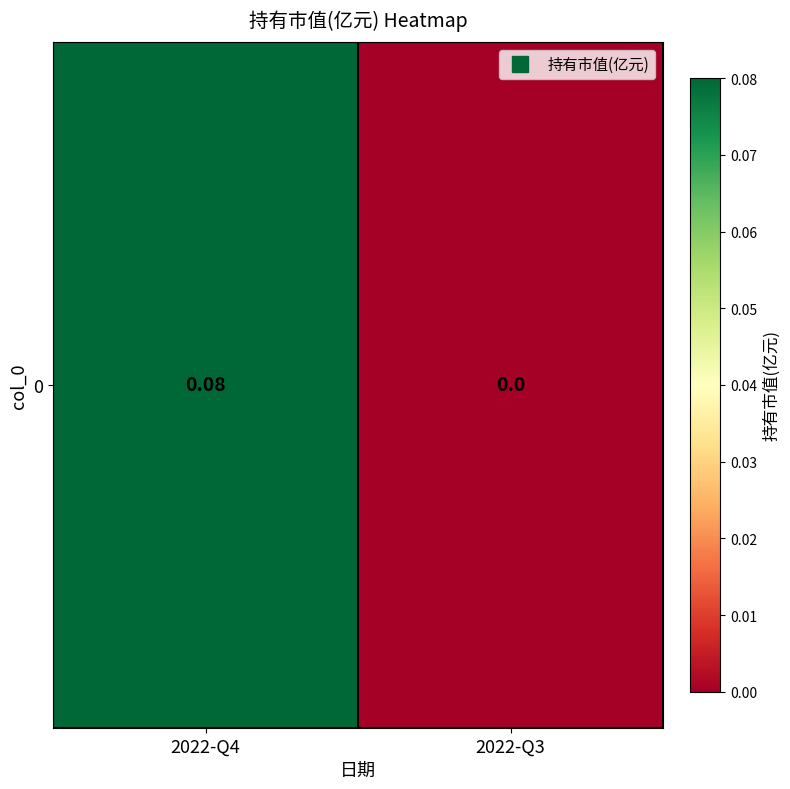

Rank the categories by value from lowest to highest.

2022-Q3, 2022-Q4